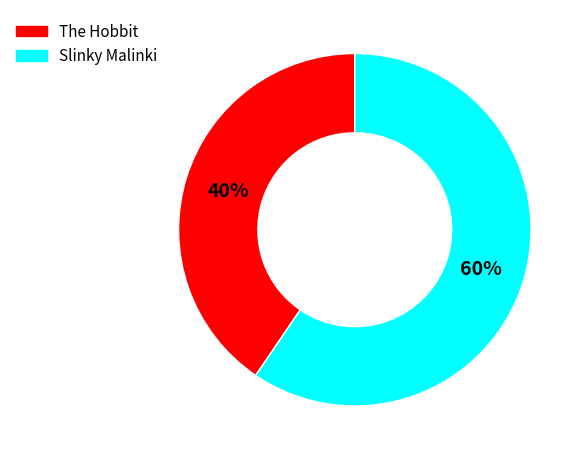

To the nearest percent, what is the combined percentage of The Hobbit and Slinky Malinki?

100%